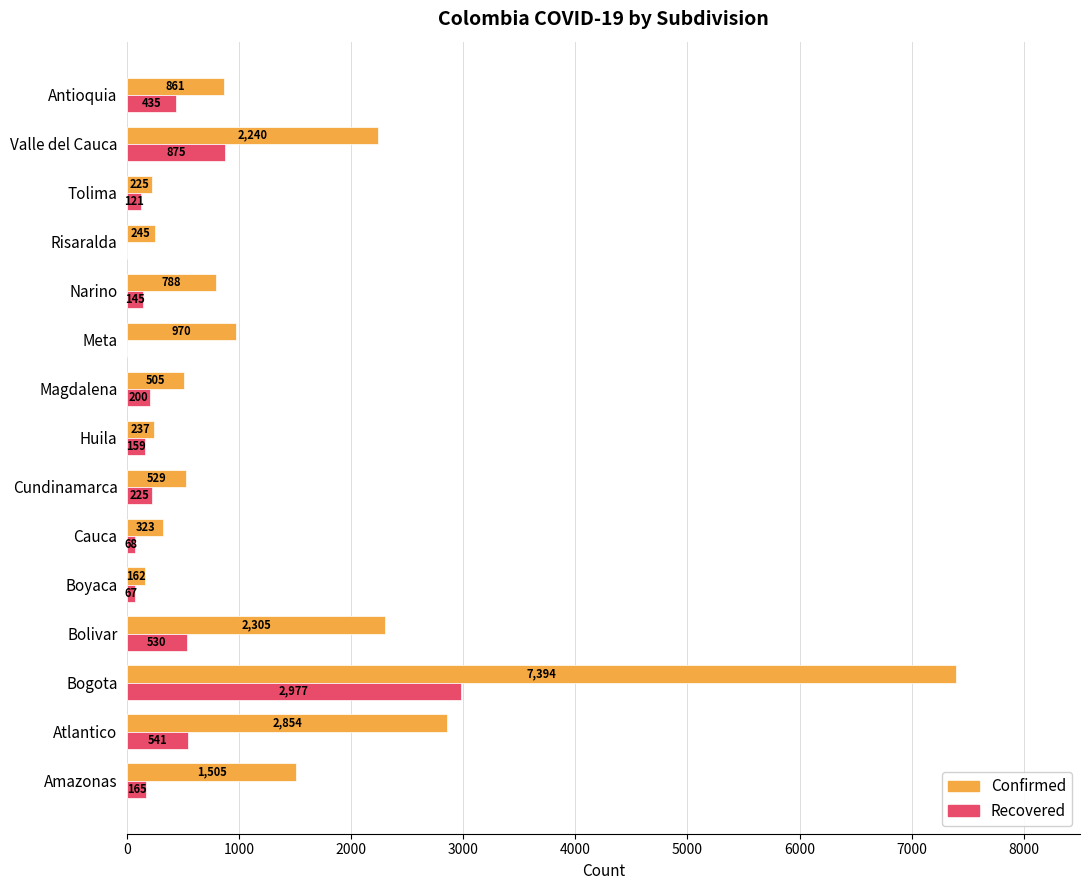

What is the highest value of the Recovered series?

2977